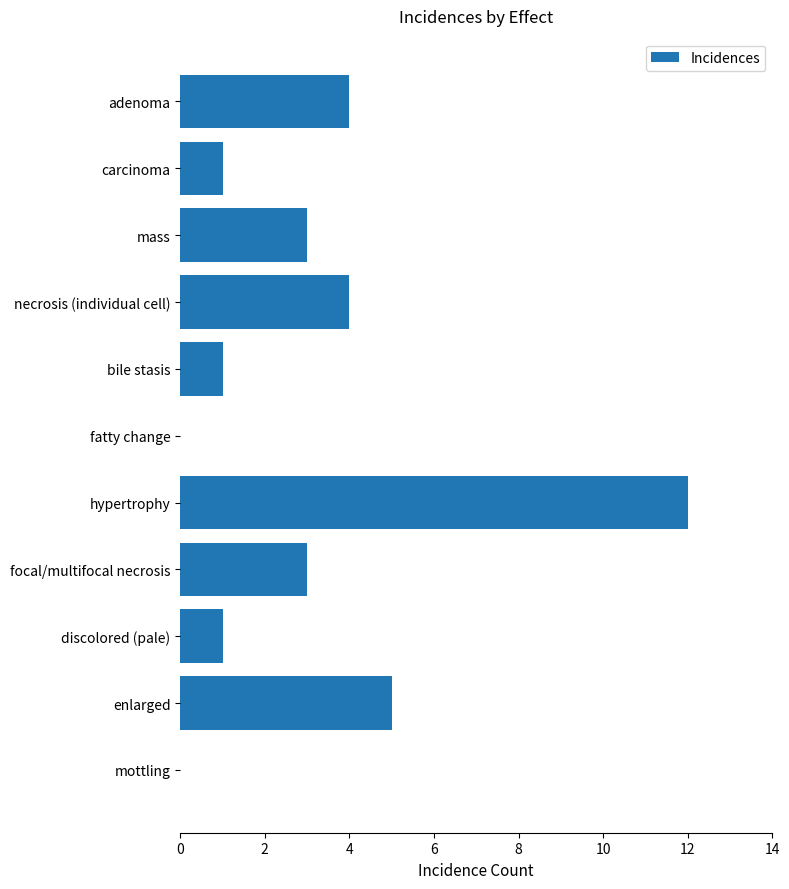

Reading top to bottom, extract all data points from this chart.

adenoma=4	carcinoma=1	mass=3	necrosis (individual cell)=4	bile stasis=1	fatty change=0	hypertrophy=12	focal/multifocal necrosis=3	discolored (pale)=1	enlarged=5	mottling=0